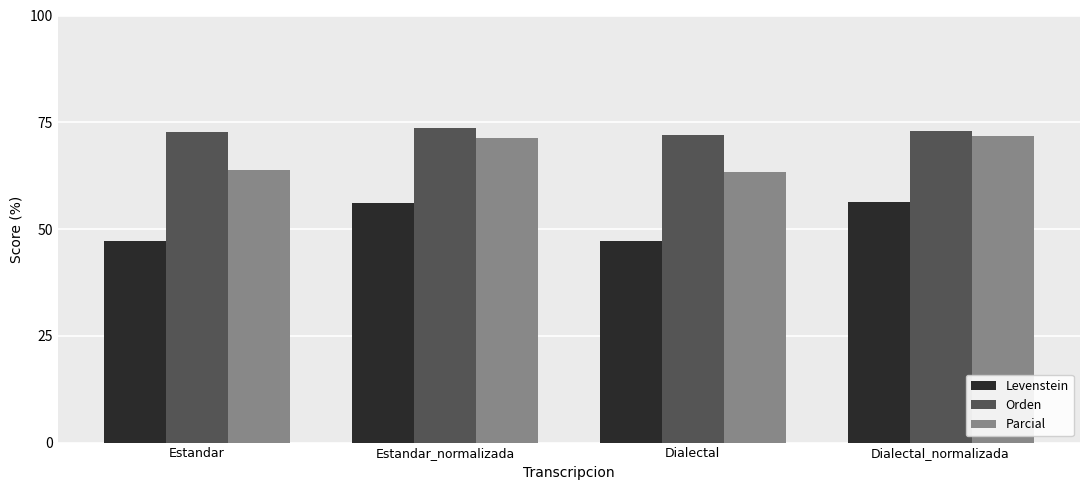

Rank the series by their average value, from lowest to highest.

Levenstein, Parcial, Orden